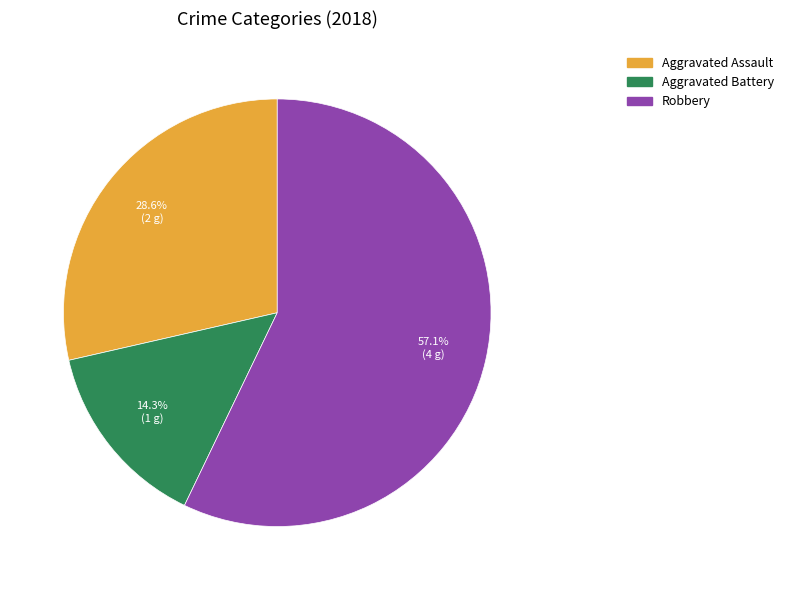

Is it true that Aggravated Assault is 29% of the pie?

True